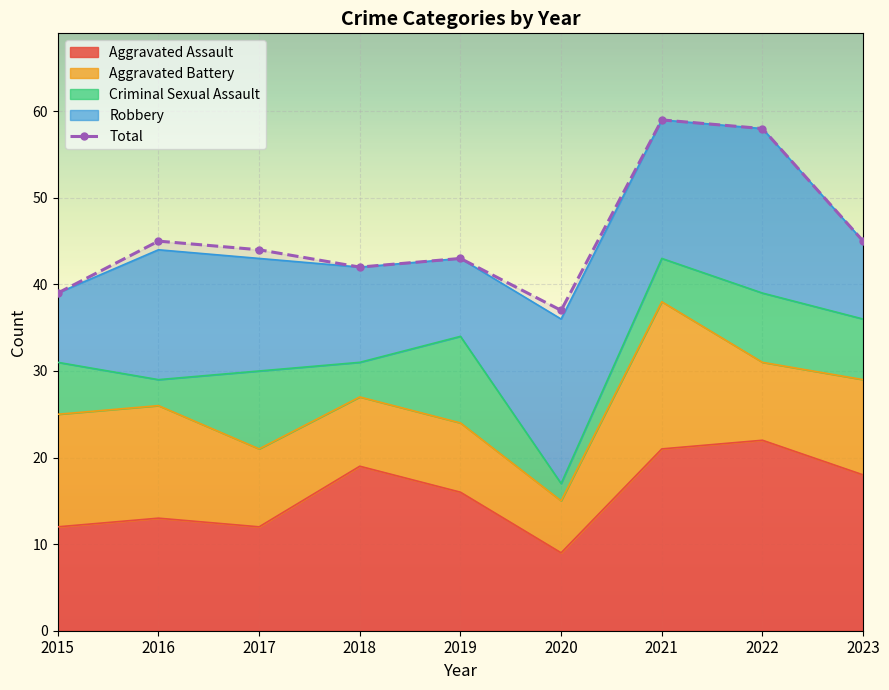

At which category does the chart reach its minimum across all series?

2020